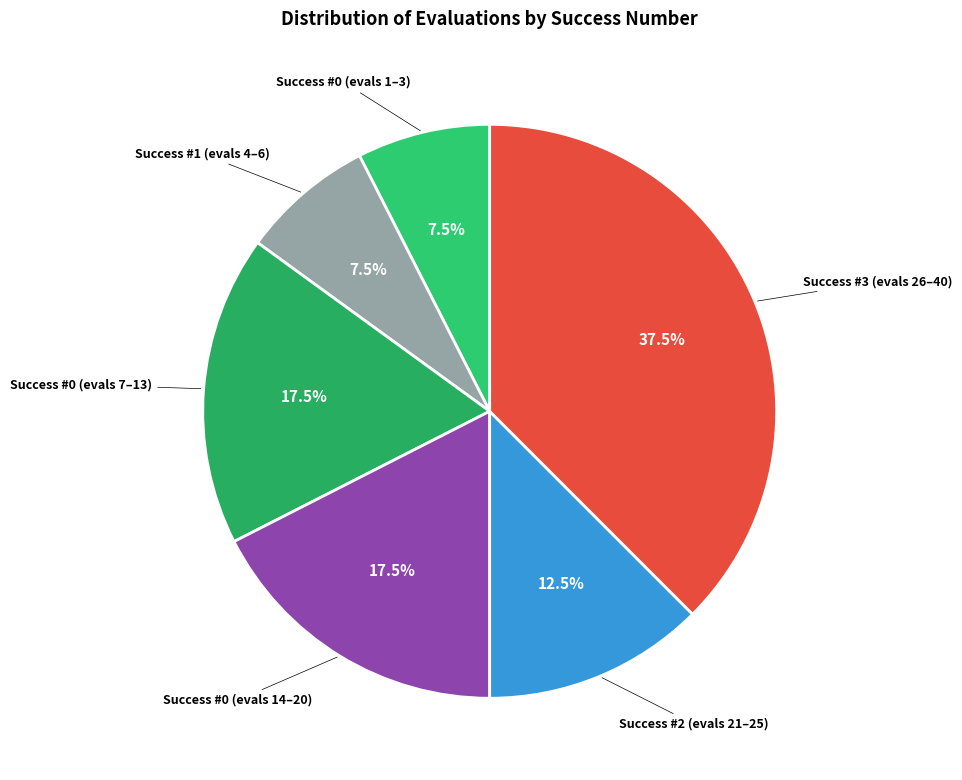

Count the number of slices in the pie.

6